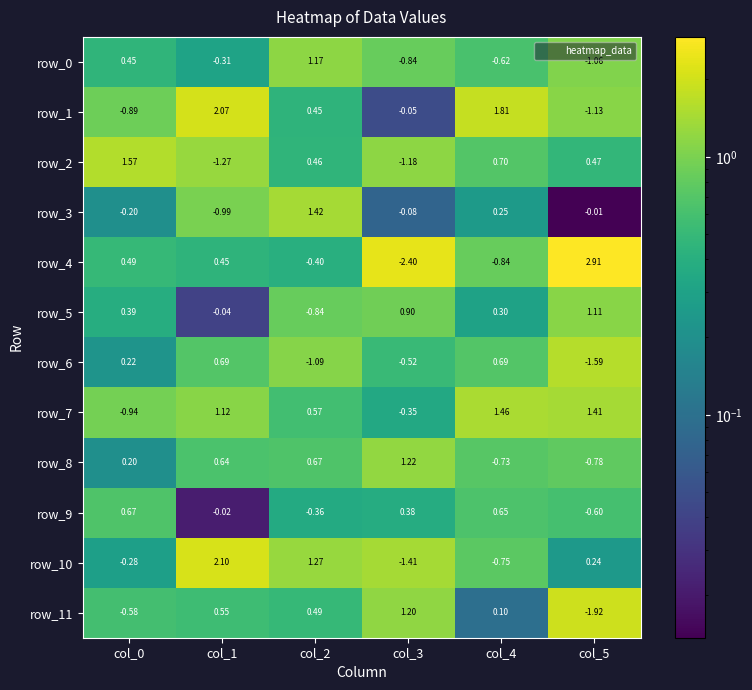

Is the value of row_1 at col_1 greater than the value of row_11 at col_5?

Yes